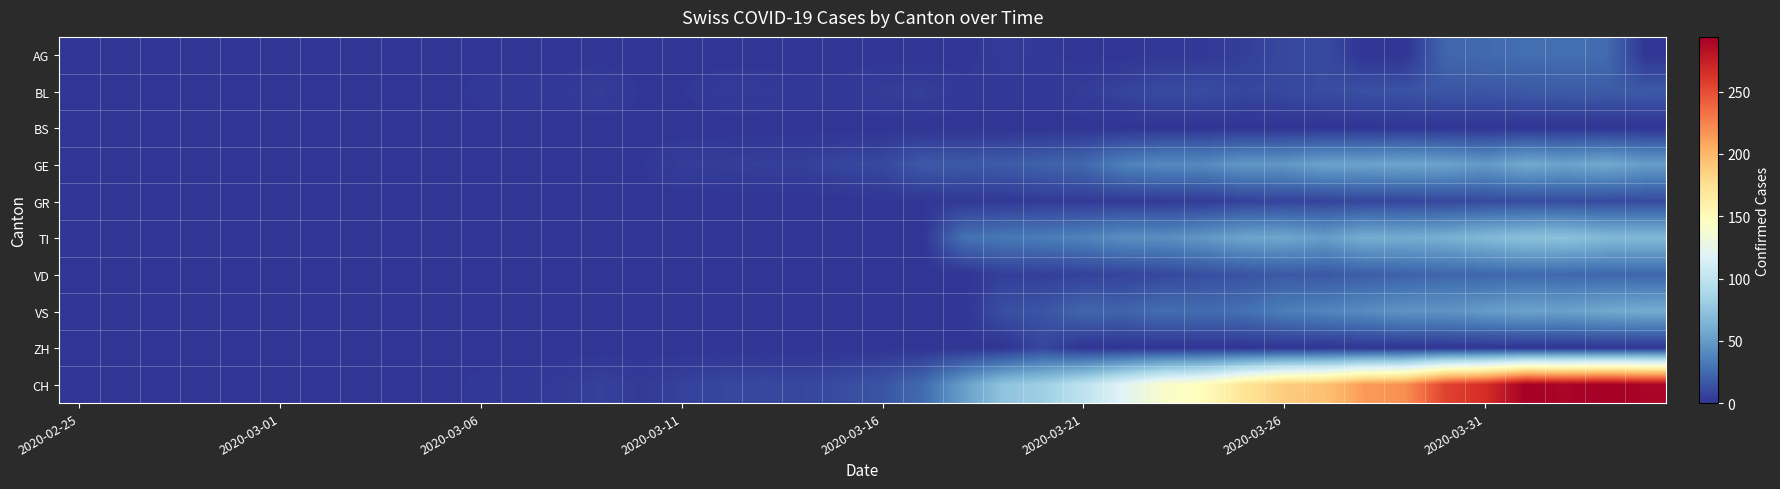

Which series has the largest total across all categories?

CH